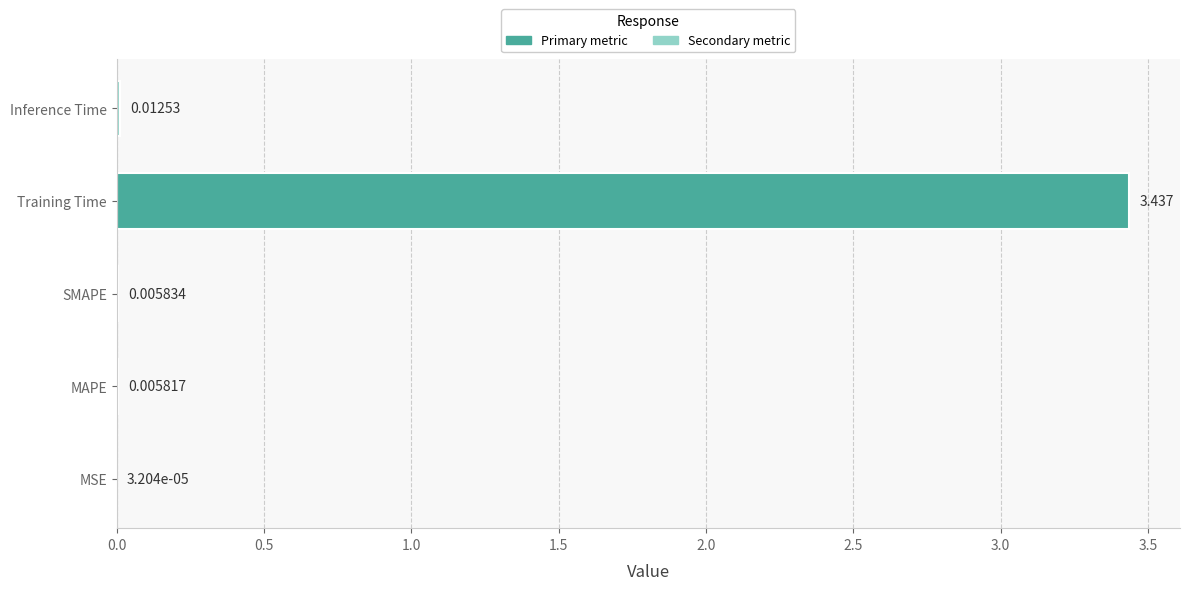

Which label corresponds to the largest value in the chart?

Training Time